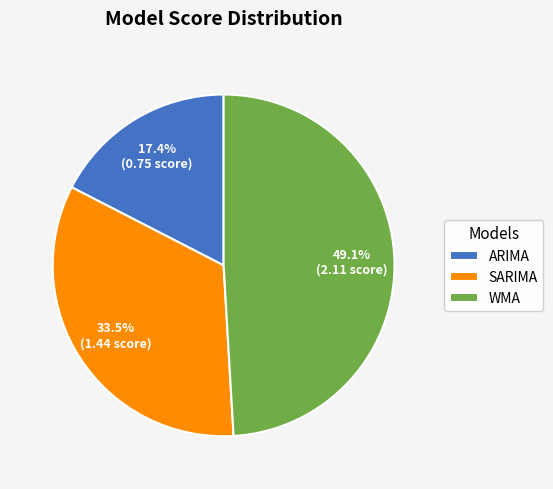

Is it true that WMA is 49% of the pie?

True